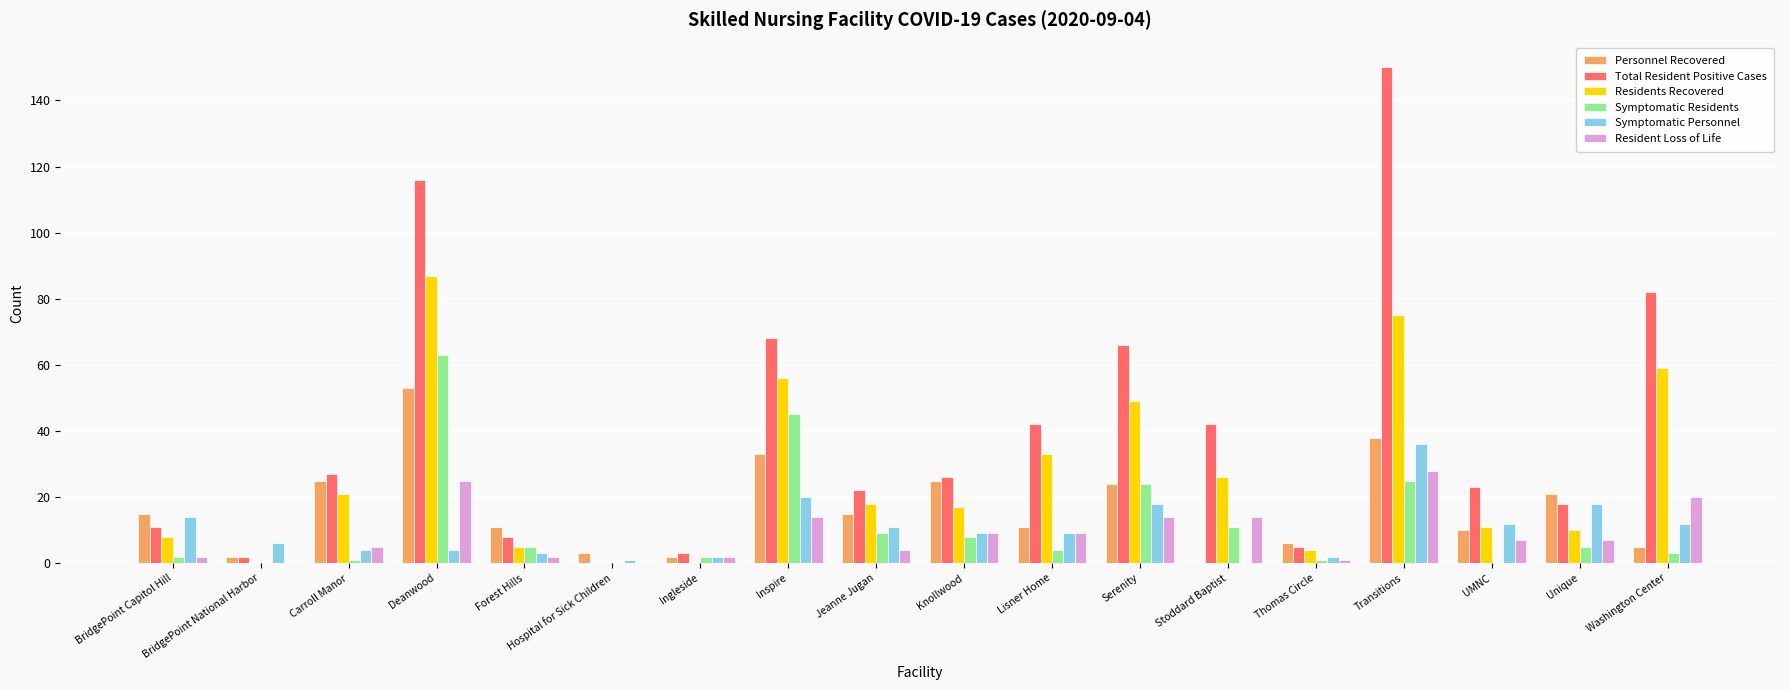

The Total Resident Positive Cases series shows 256 at Transitions. True or false?

False